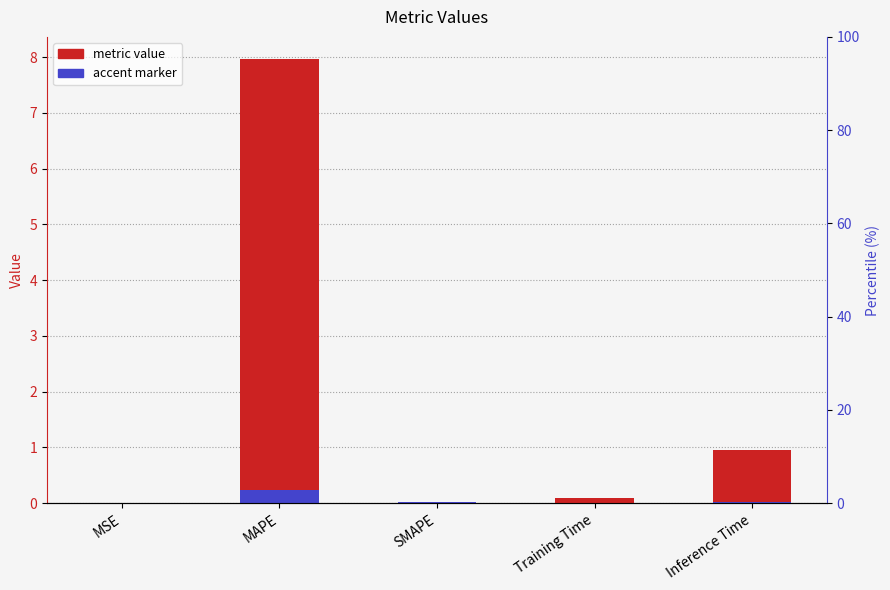

What is the value of the 2nd bar from the left?

8.0